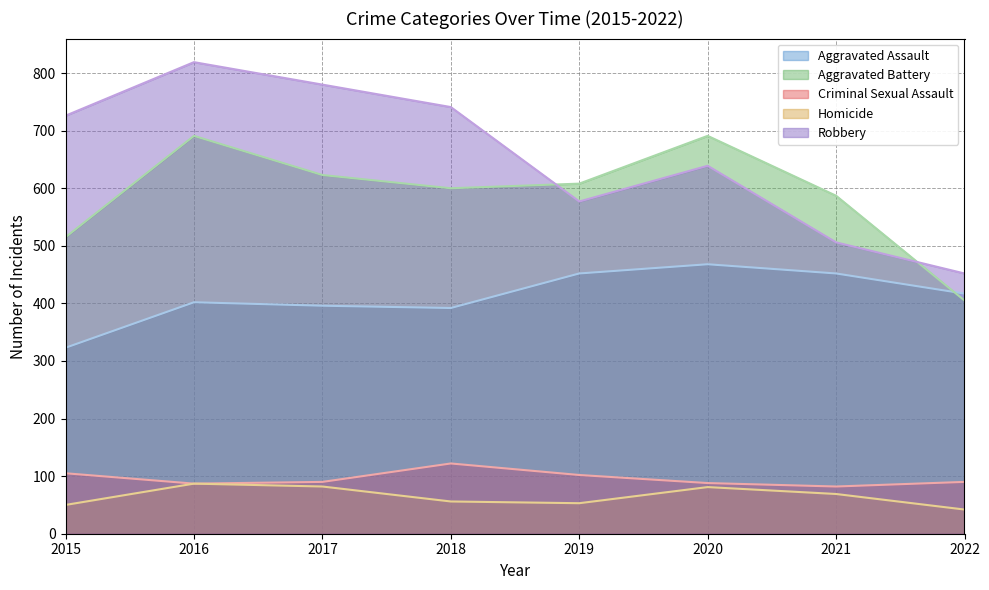

What is the total value across all series at 2015?

1719